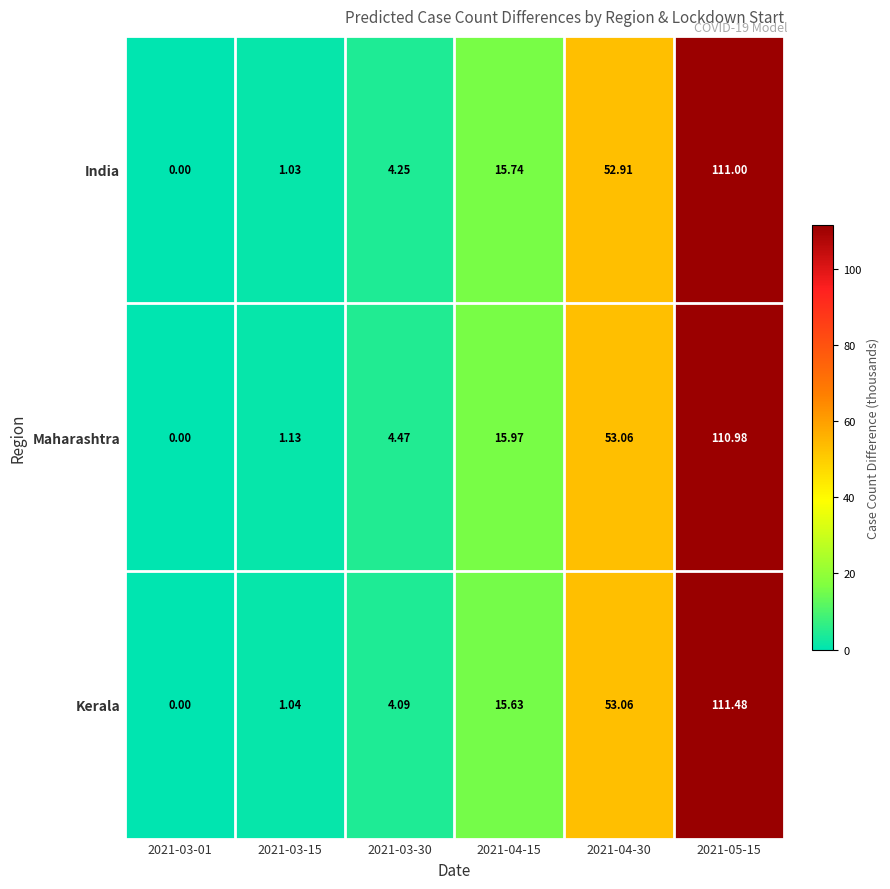

At which category does the chart reach its minimum across all series?

2021-03-01